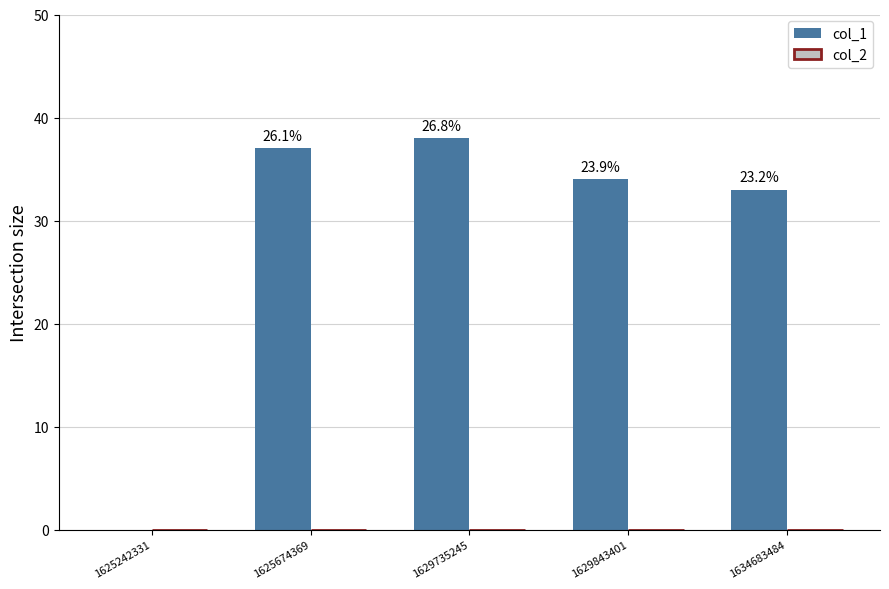

Are the bars horizontal?

No